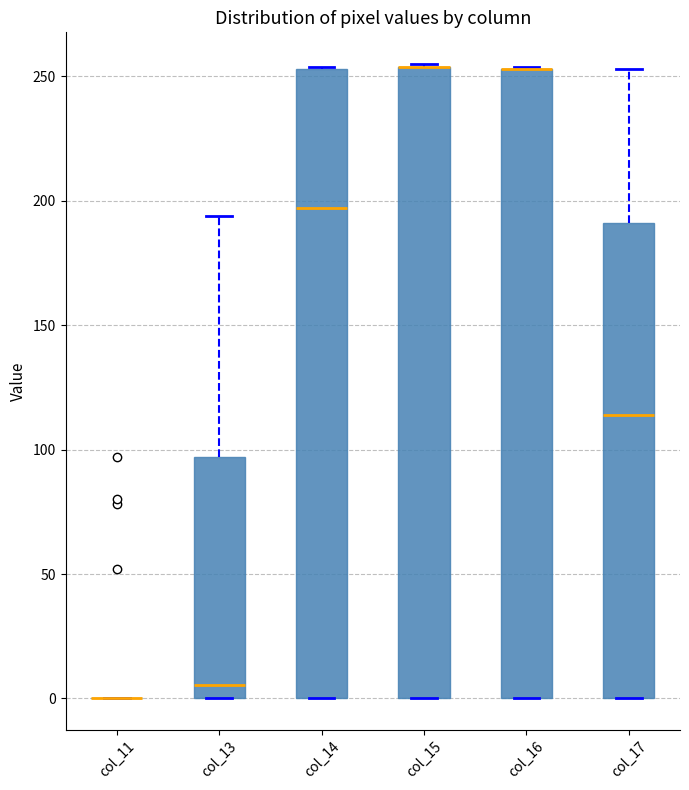

Where does the upper whisker of the box for col_17 end on the y-axis? The values are not printed on the chart, so give them approximately, as read against the axis.

255